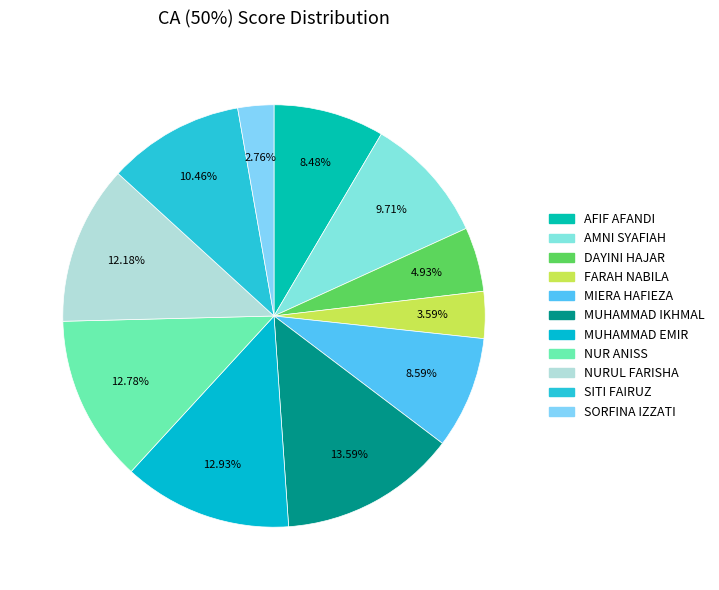

What is the smallest slice in the pie chart?

SORFINA IZZATI